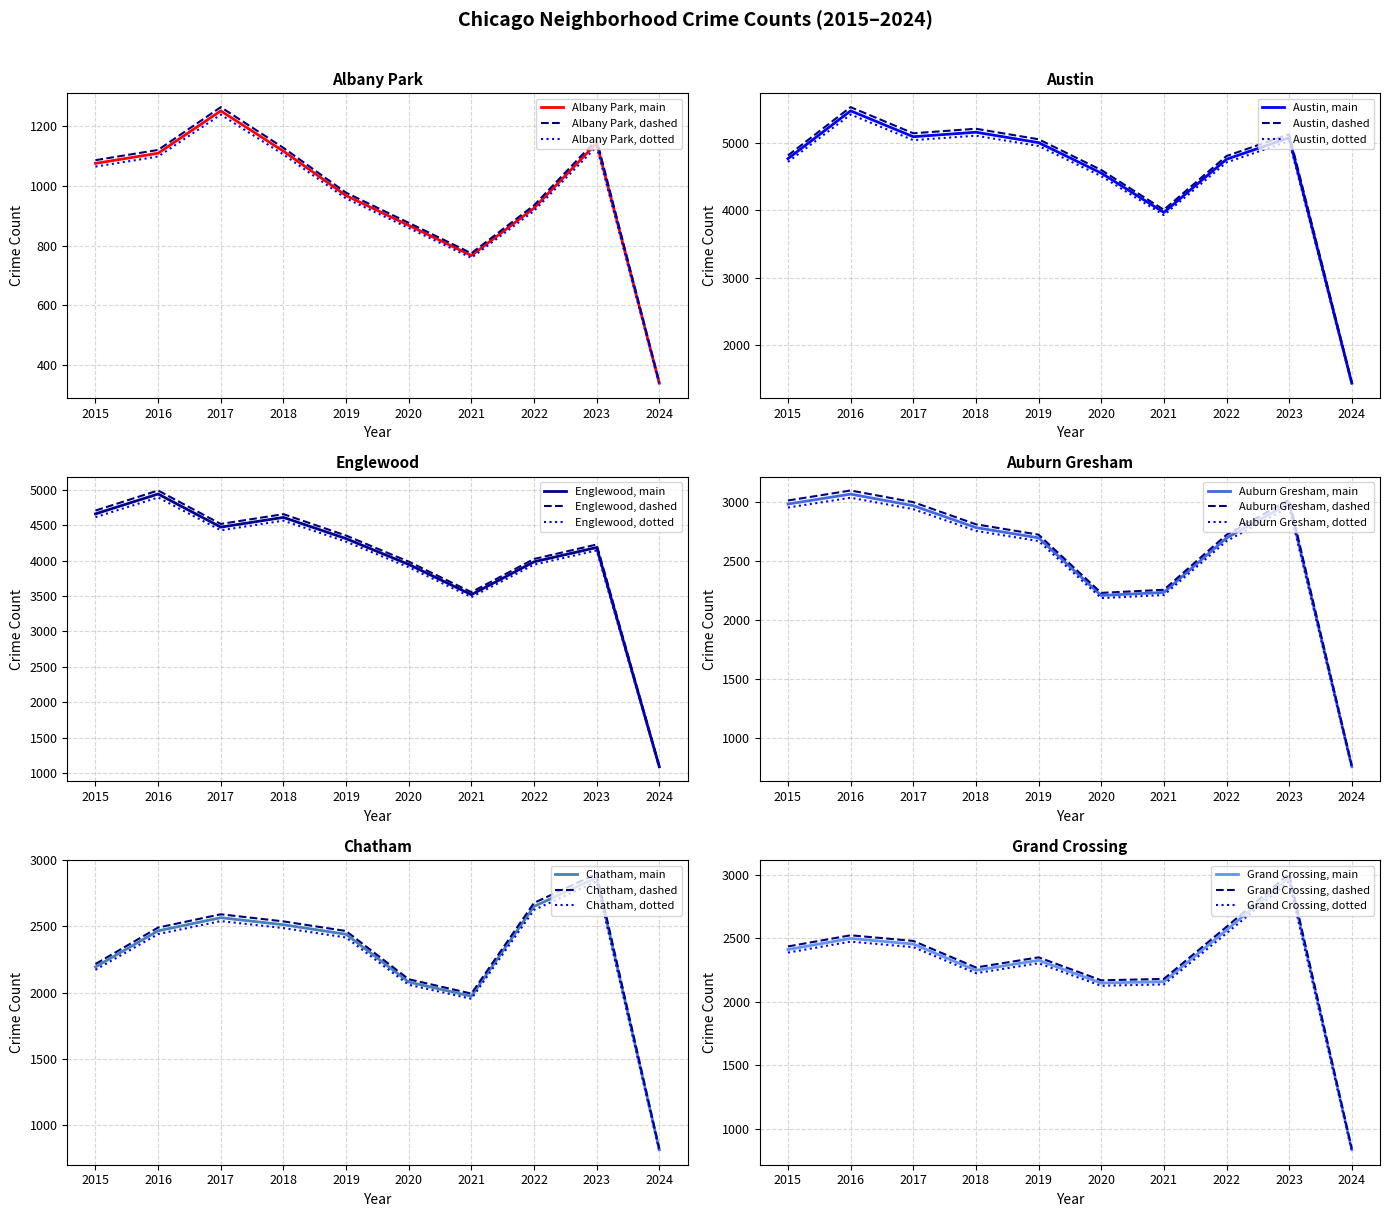

What is the maximum value shown in the chart?

5535.8